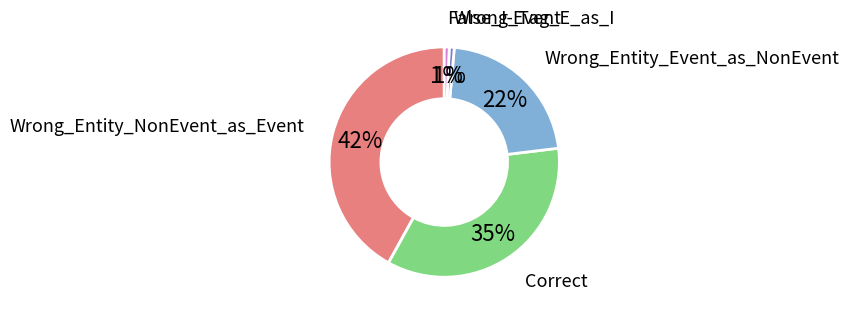

Is Wrong_Entity_NonEvent_as_Event the majority of the pie?

No